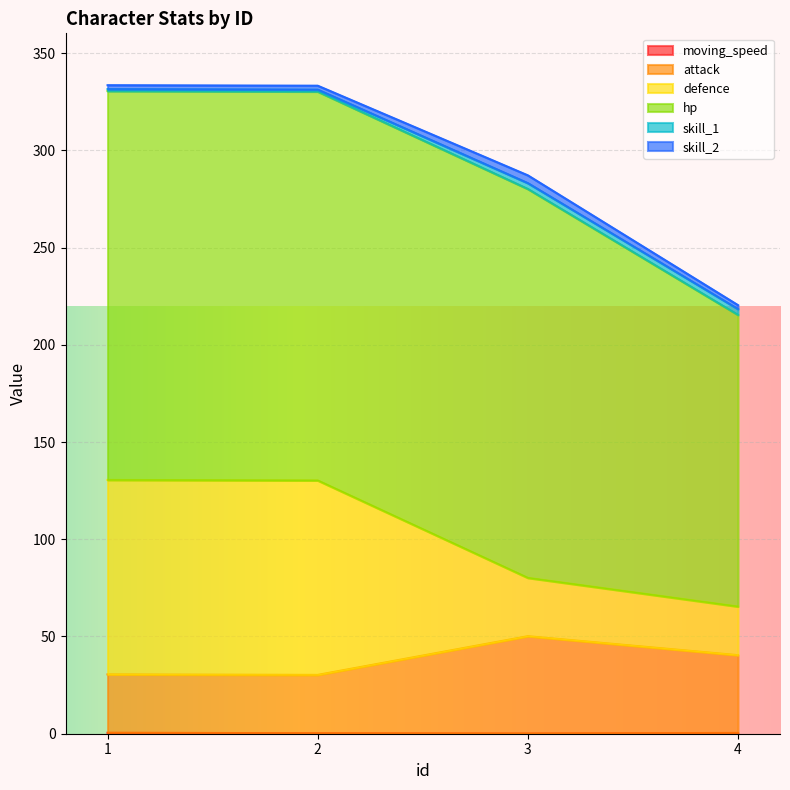

True or false: moving_speed and defence cross at least once.

False